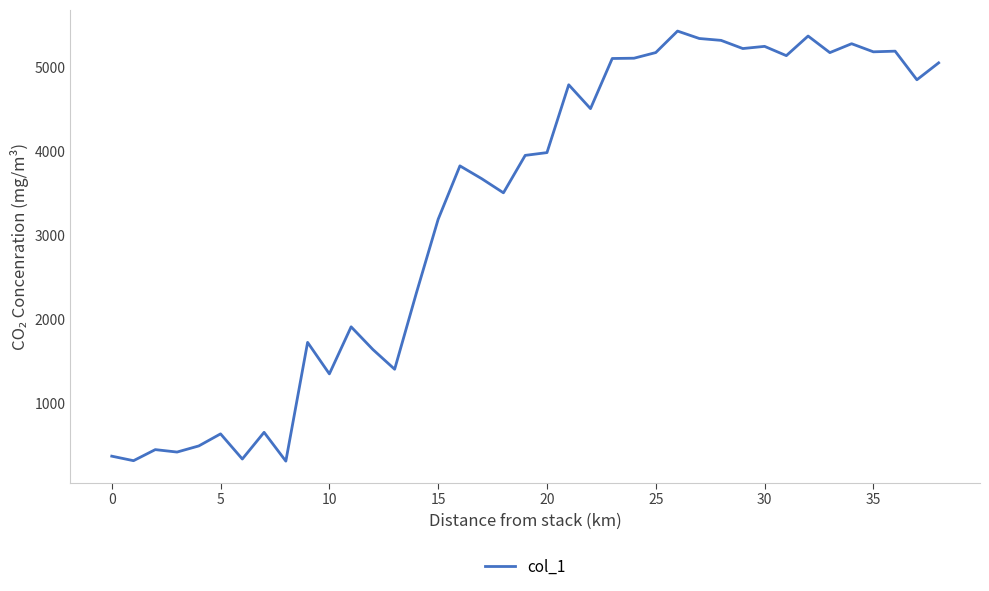

What is the minimum value shown in the chart?

311.4